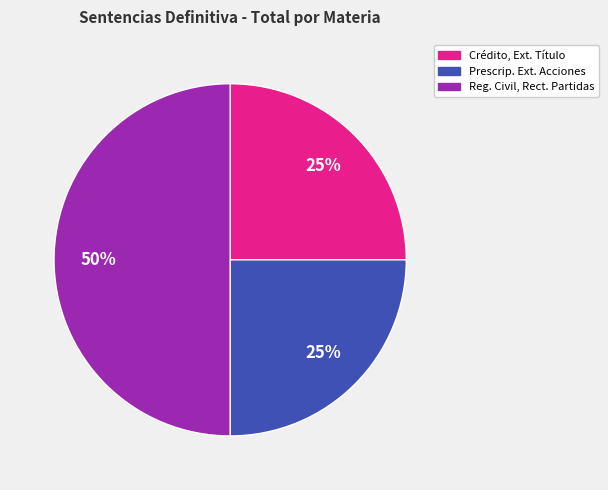

To the nearest percent, what is the average slice percentage?

33%